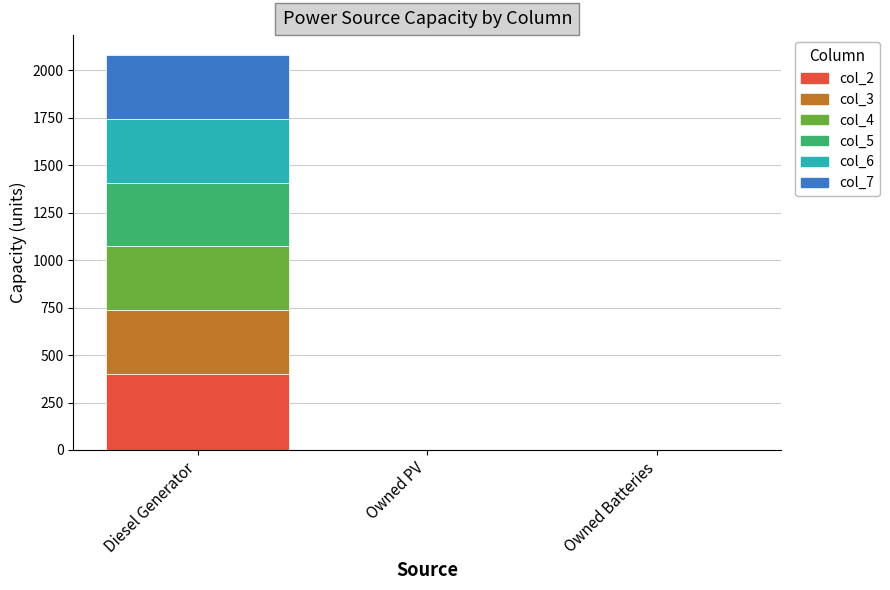

What is the total value across all series at Diesel Generator?

2080